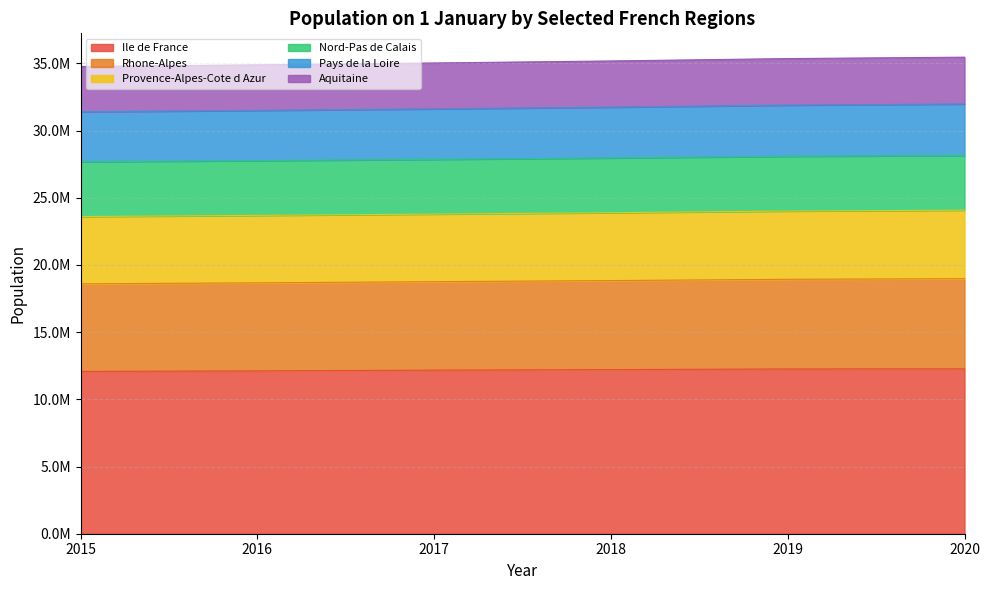

What is the difference between the Aquitaine values at 2016 and 2015?

83667